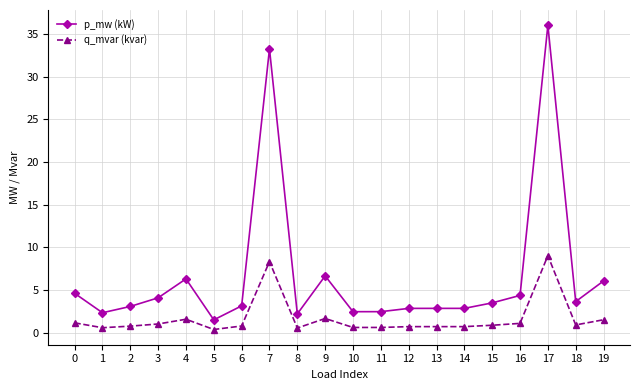

At 5, list the series in order from smallest to largest.

q_mvar (kvar), p_mw (kW)